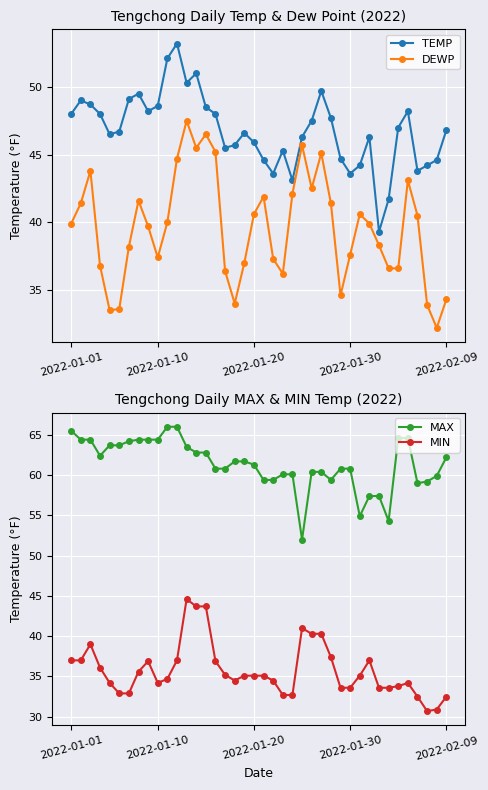

What is the smallest value displayed?

30.7